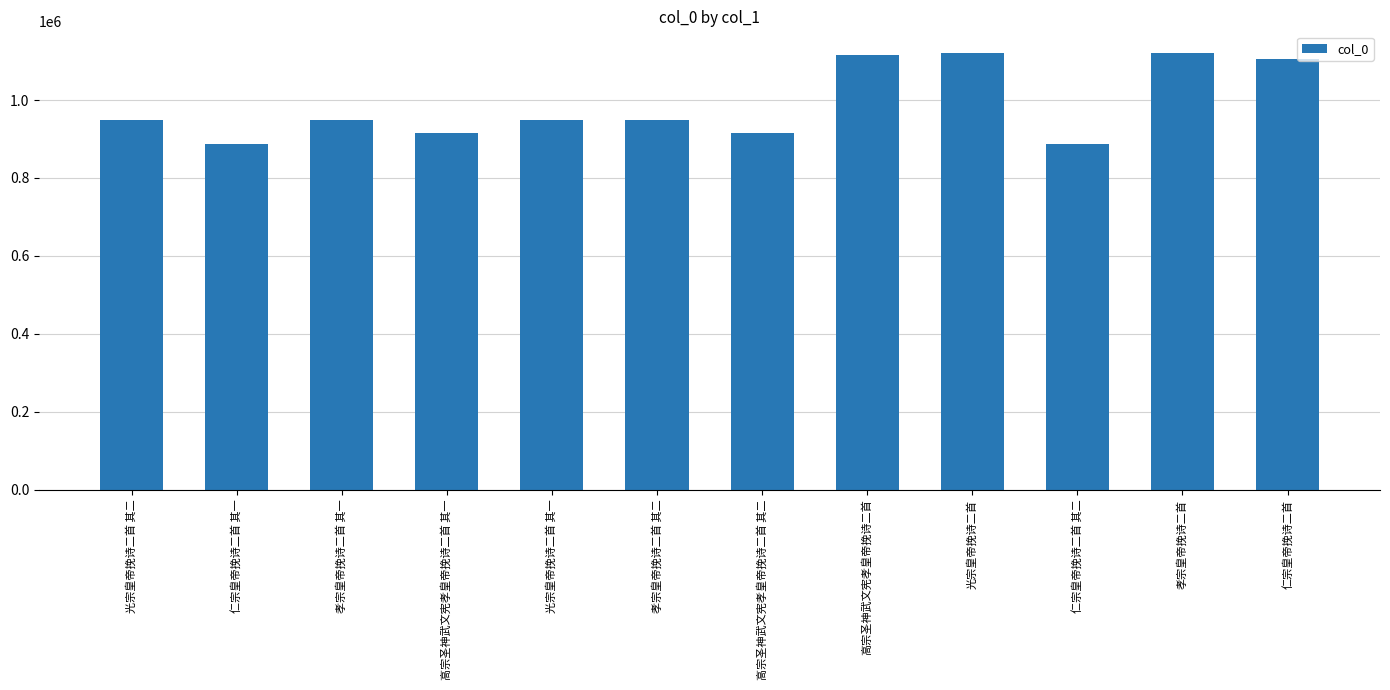

What is the change in value from 光宗皇帝挽诗二首 to 仁宗皇帝挽诗二首?

-15749